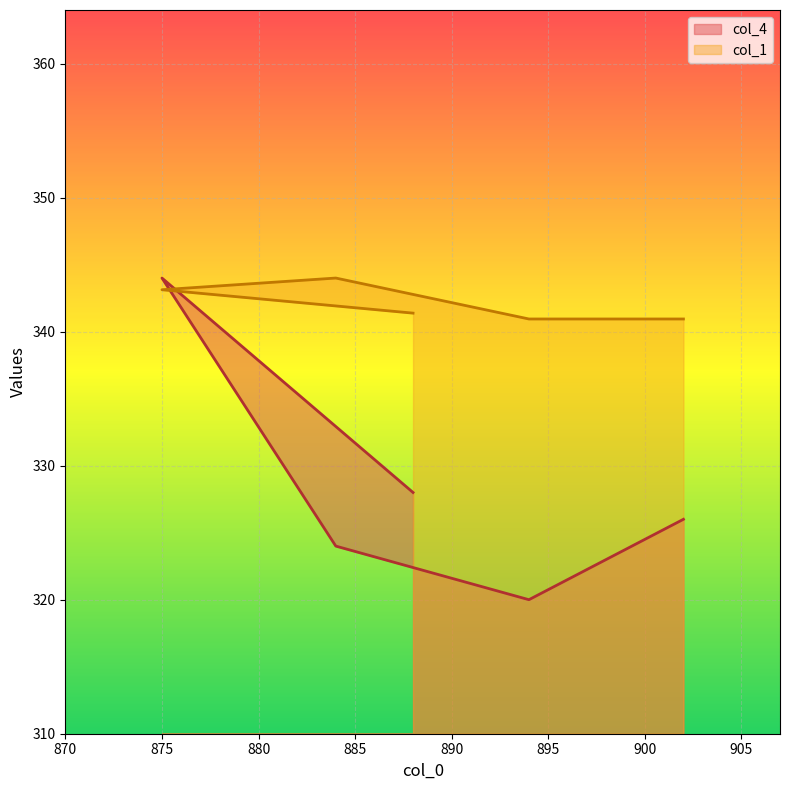

True or false: col_4 has a value of 192.3 at 888.

False